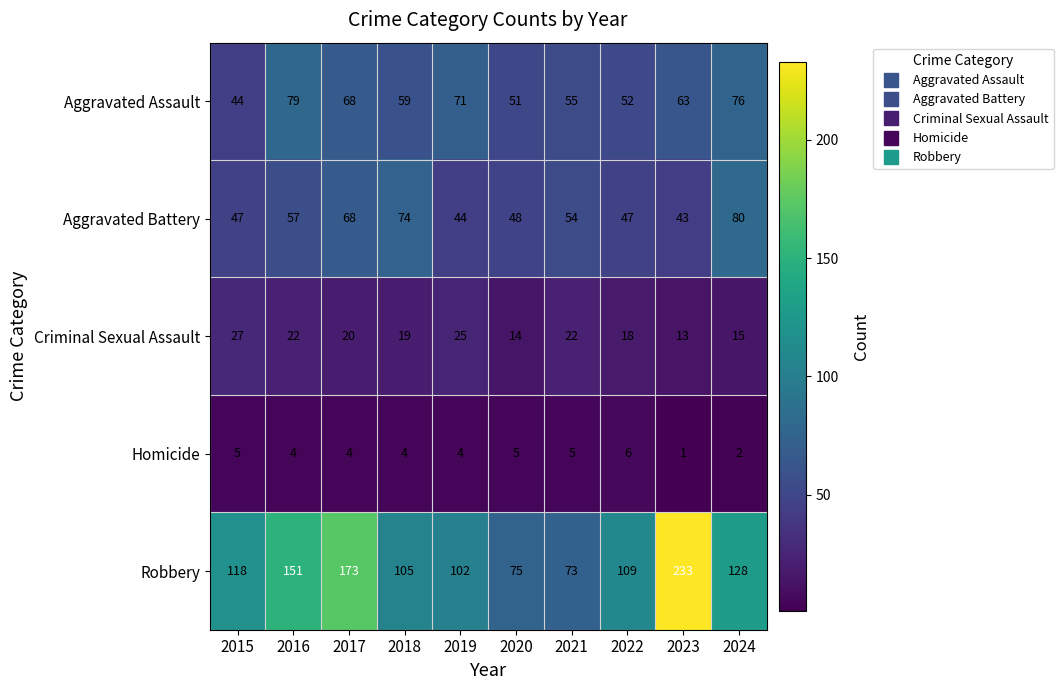

At which label does Aggravated Battery first exceed 54?

2016